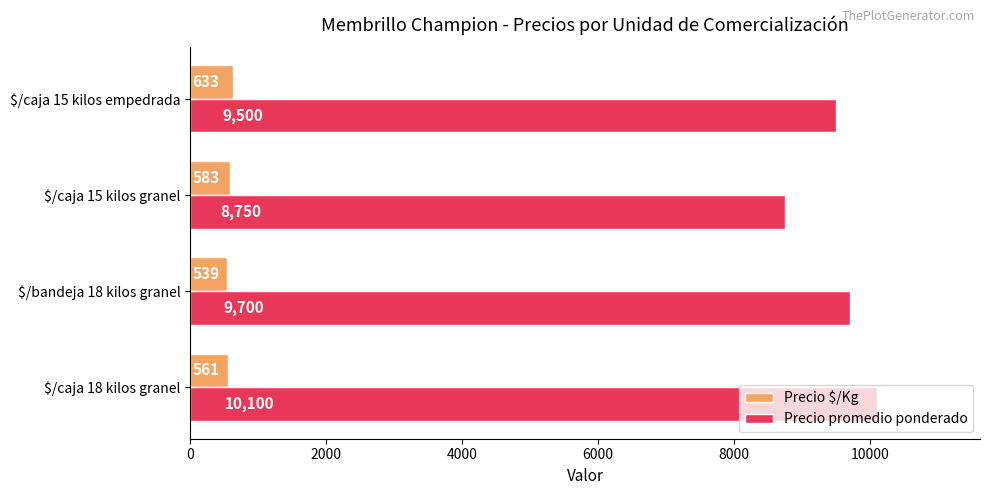

At how many categories does at least one series exceed 4059?

4